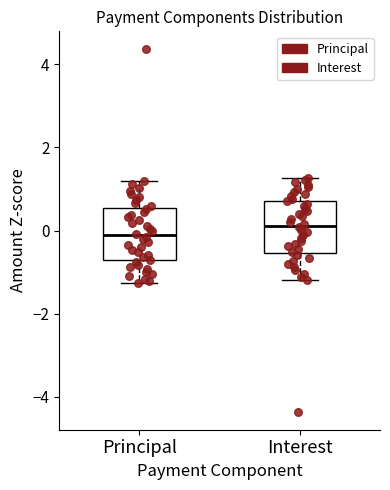

Reading left to right, read every box against the y-axis: the position of its median line, the range the box covers, and the ends of its whiskers. The values are not printed on the chart, so give them approximately, as read against the axis.

Principal: median -0.2, box -0.8 to 0.6, whiskers -1.2 to 1.2
Interest: median 0.2, box -0.6 to 0.8, whiskers -1.2 to 1.2